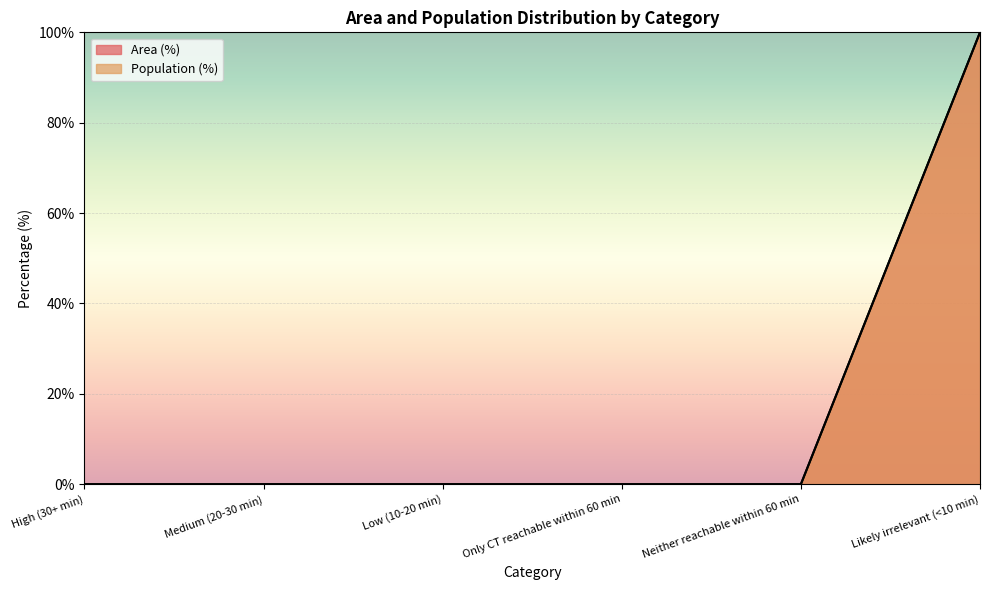

Does the chart display data point markers on the line(s)?

No